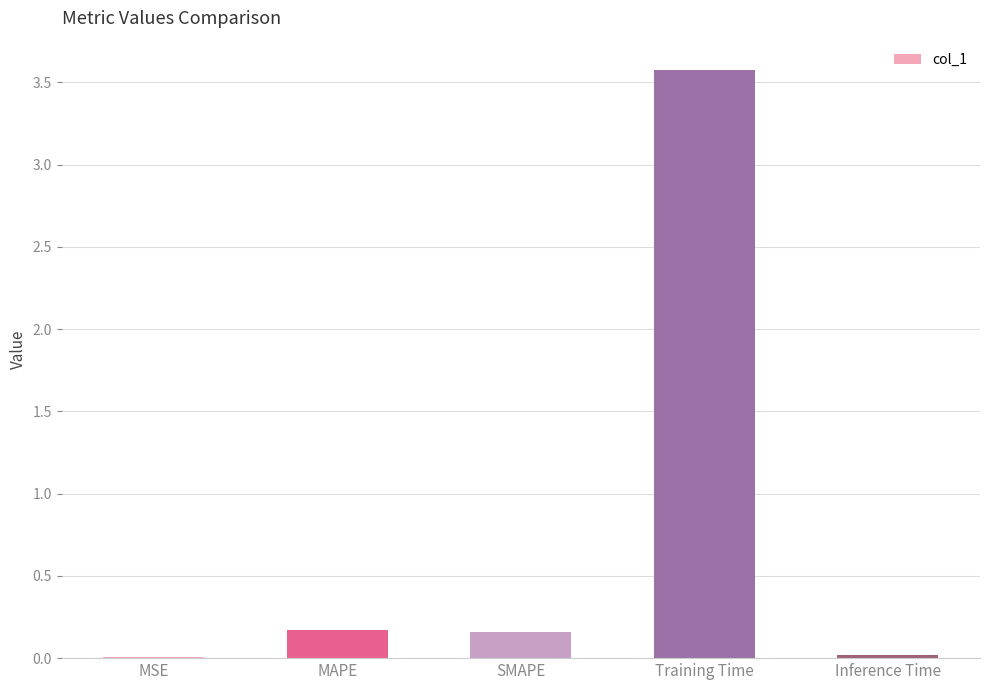

What is the sum of all values?

3.9